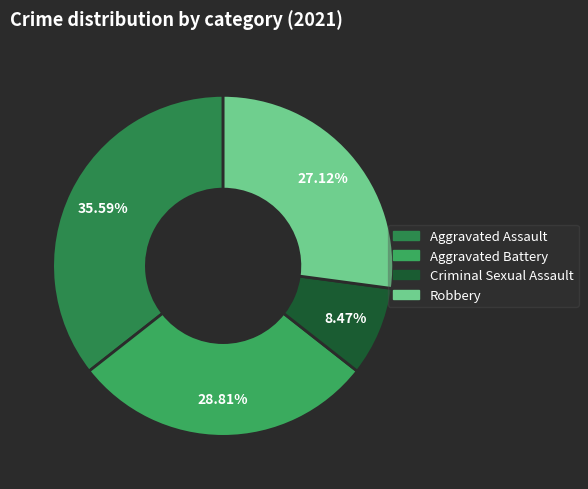

Which category has the smallest portion of the pie?

Criminal Sexual Assault